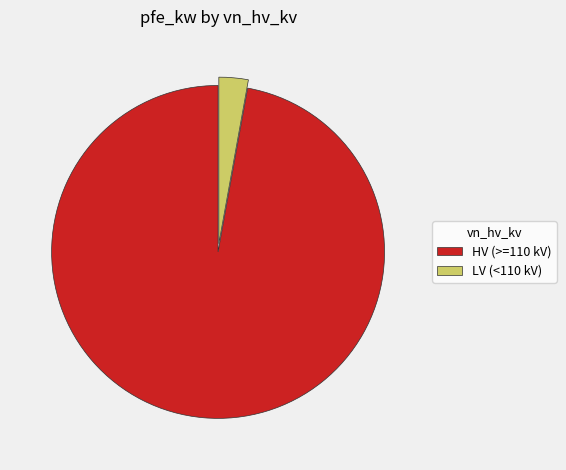

What is the smallest slice in the pie chart?

LV (<110 kV)